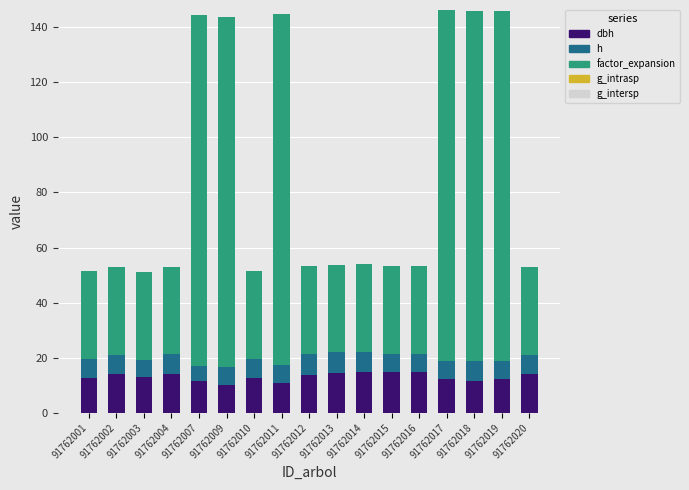

Are the bars grouped side by side (vs. stacked)?

No